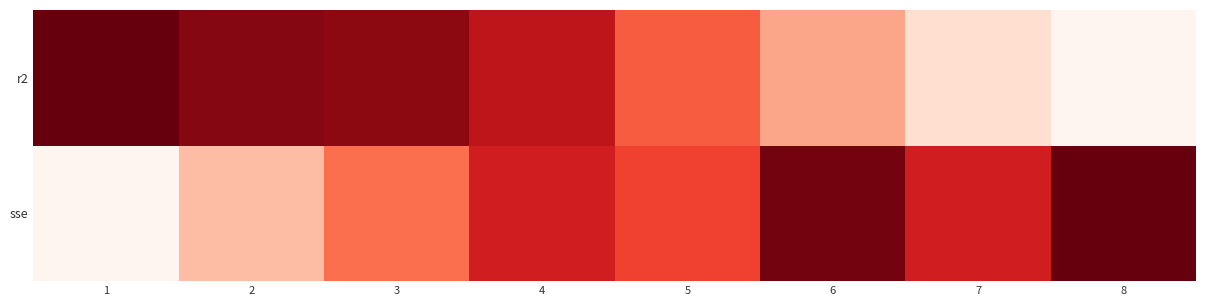

Rank the series by their maximum value, from lowest to highest.

r2, sse